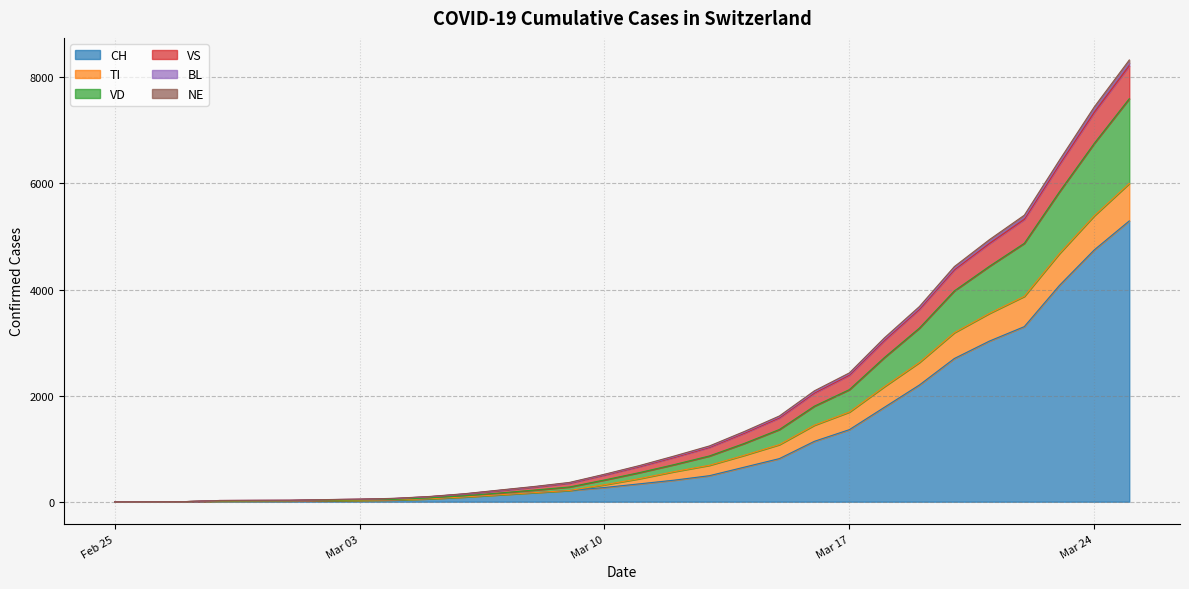

What is the maximum value for CH?

5294